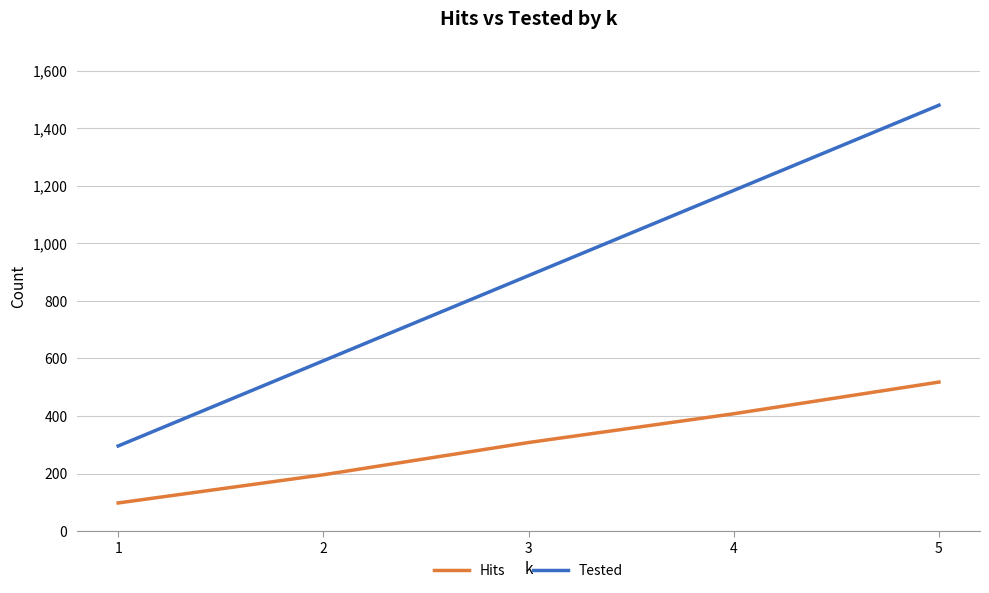

List the labels in order of Hits value, largest first.

5, 4, 3, 2, 1